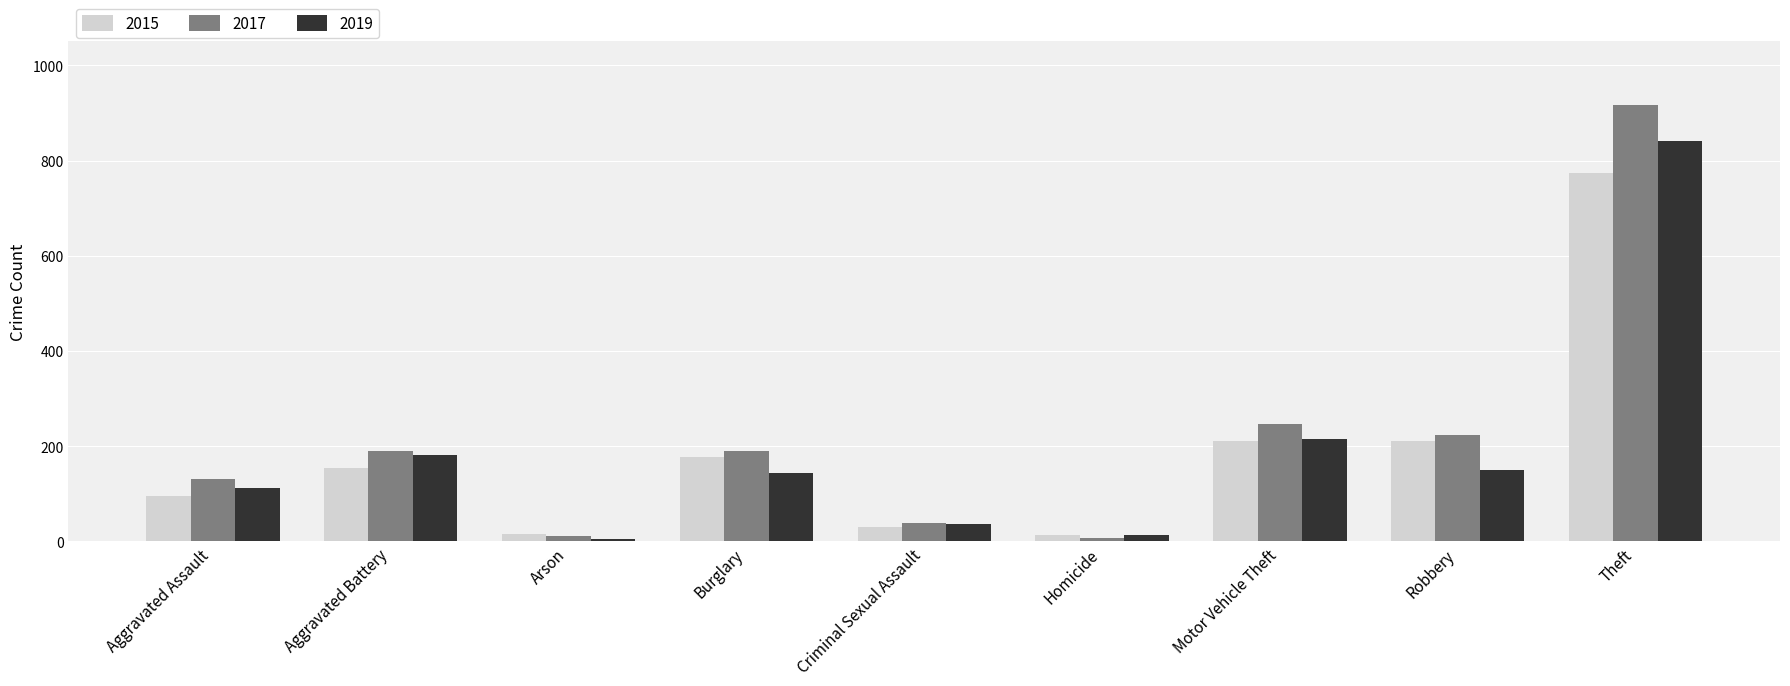

What is the label of the 2nd bar from the right?

Robbery